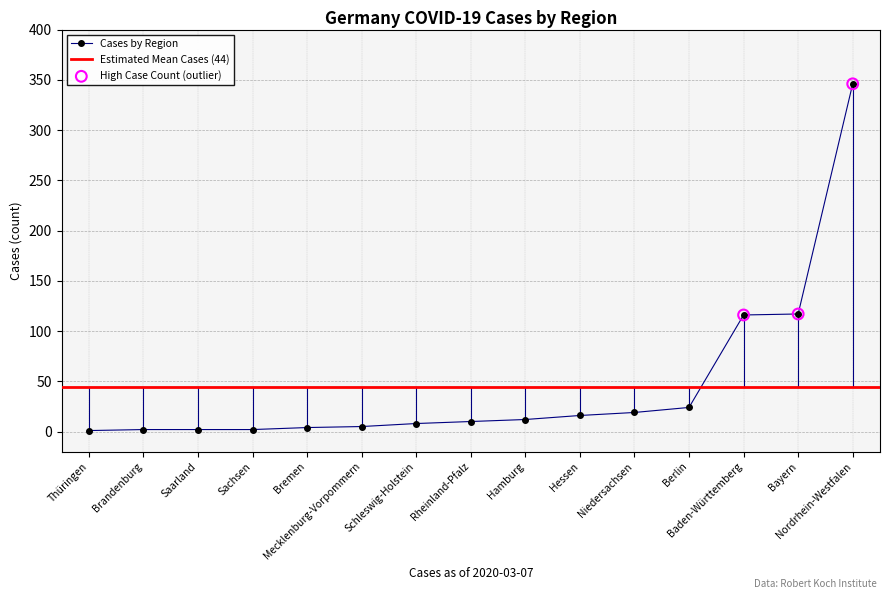

What is the change in value from Bayern to Nordrhein-Westfalen?

+229